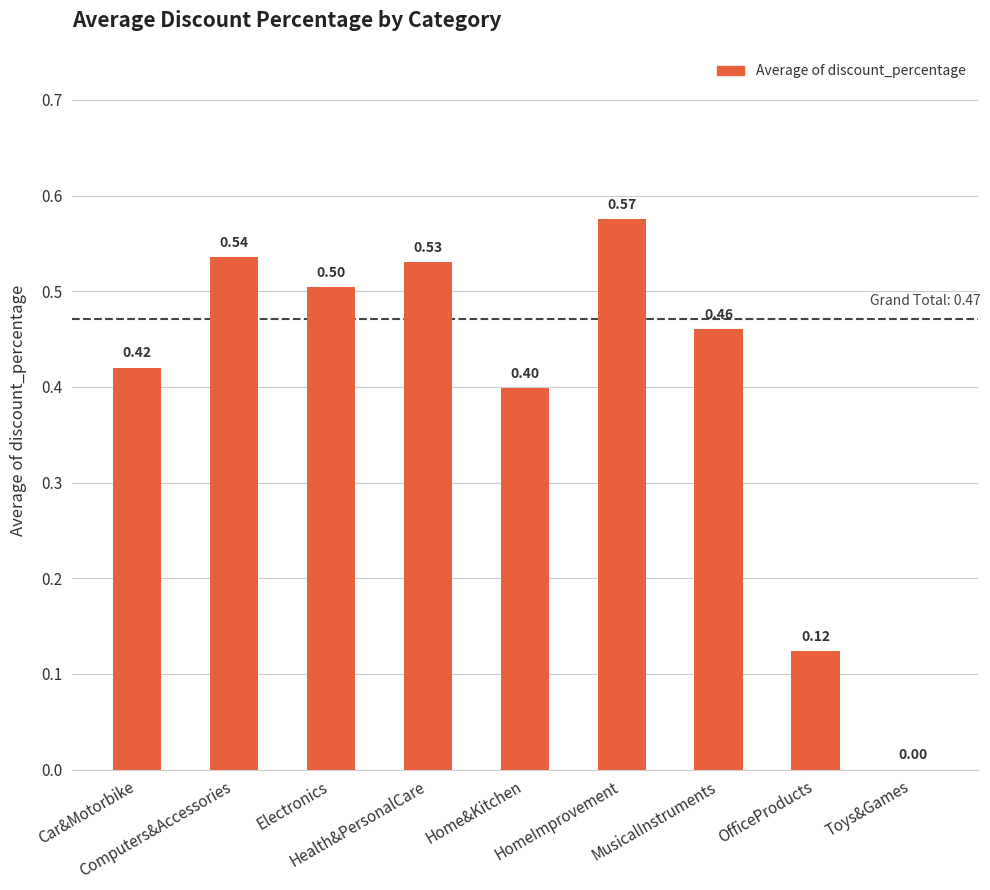

The chart shows a value of 0.5 at Health&PersonalCare. True or false?

True